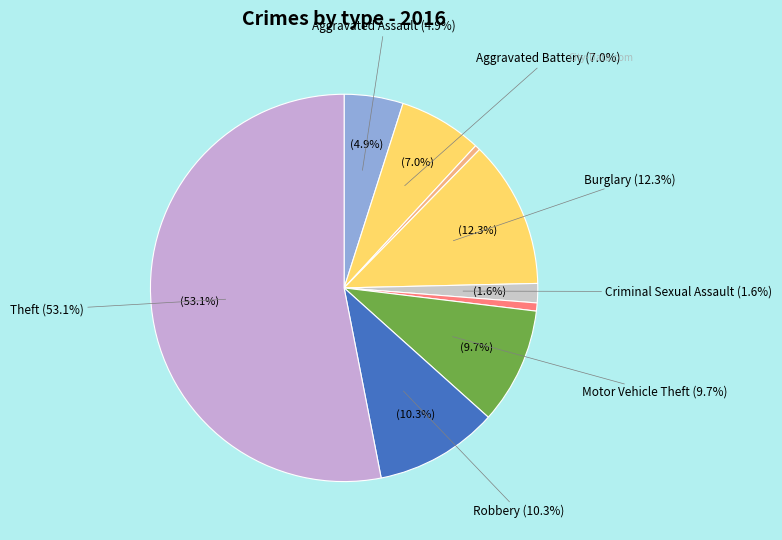

To the nearest percent, what percentage of the pie is Theft?

53%